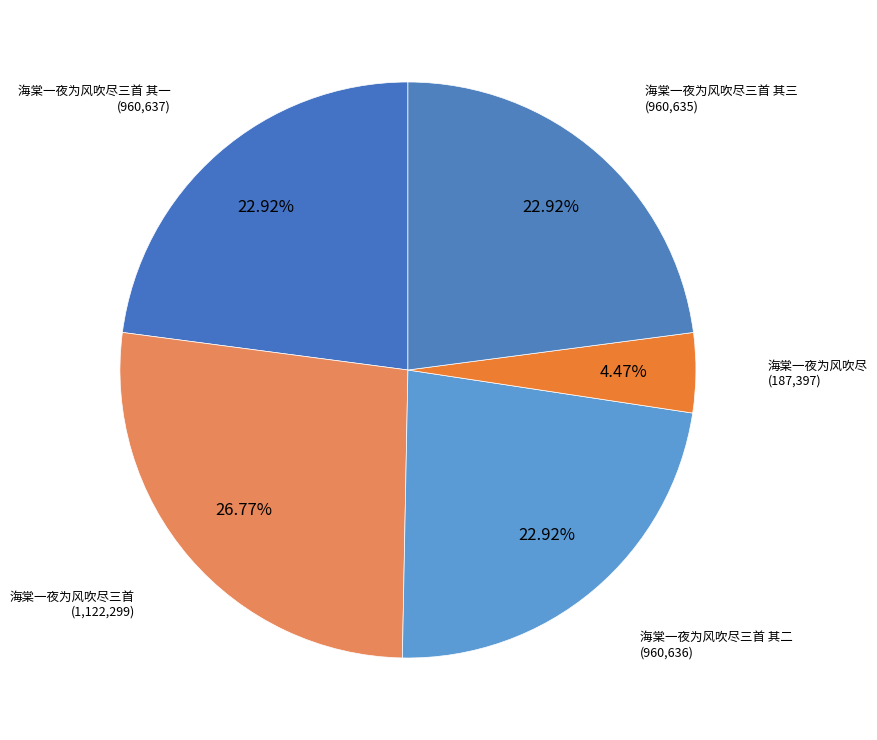

To the nearest percent, what is the average slice percentage?

20%